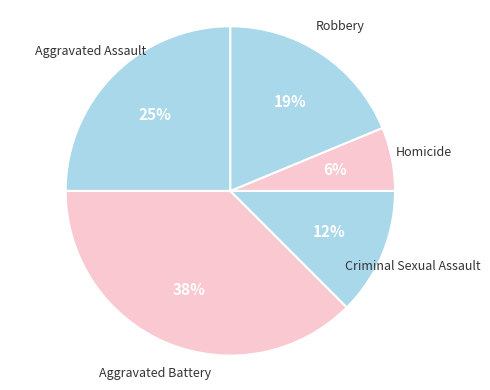

Which category has the biggest portion of the pie?

Aggravated Battery